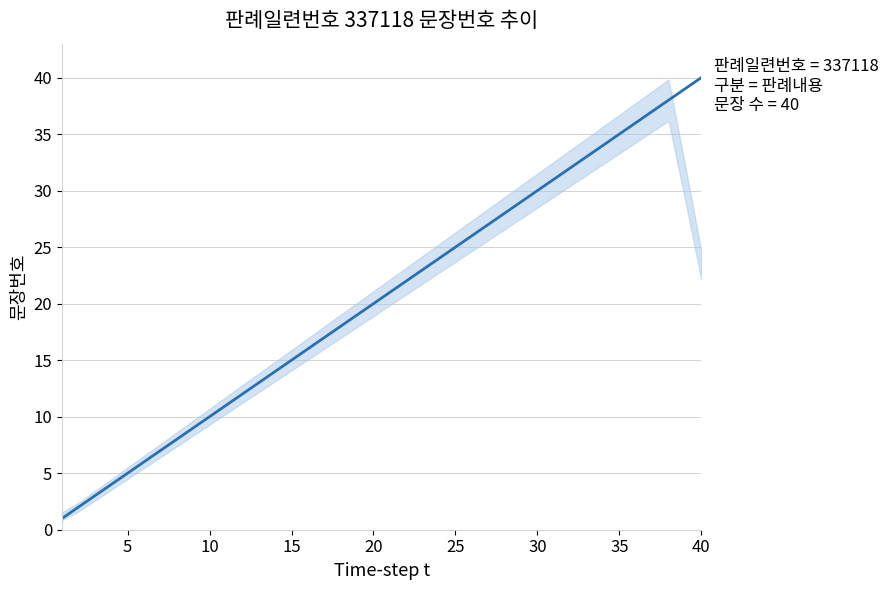

What is the maximum value shown in the chart?

40